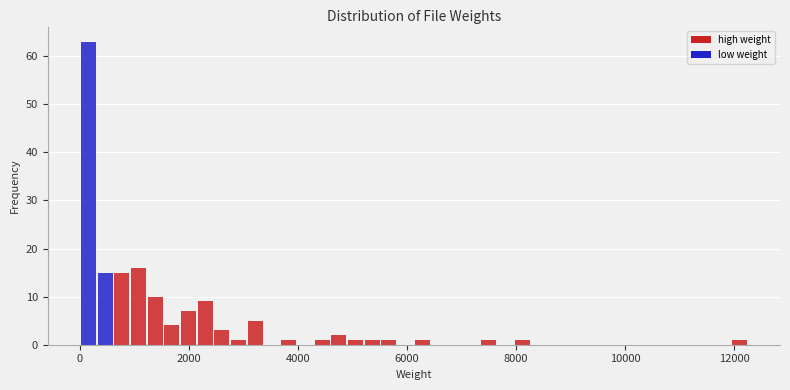

Around what value on the x-axis is the tallest bar? Give the approximate position of its centre, as read against the axis.

200